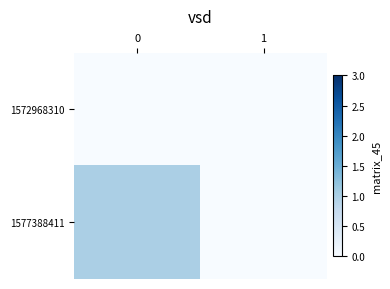

List the series in order of their overall mean, lowest first.

1572968310, 1577388411